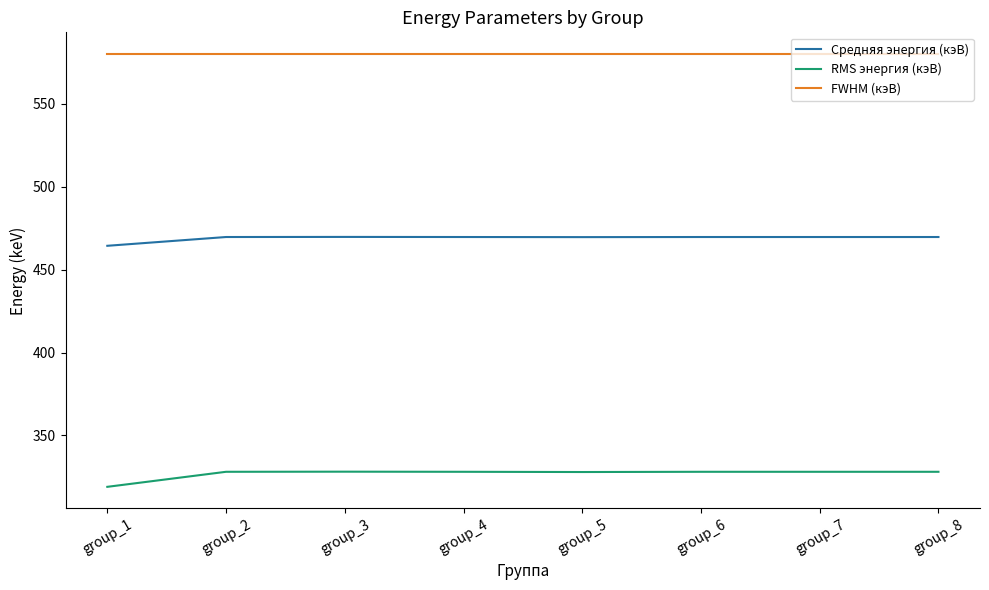

True or false: FWHM (кэВ) and RMS энергия (кэВ) intersect in this chart.

False